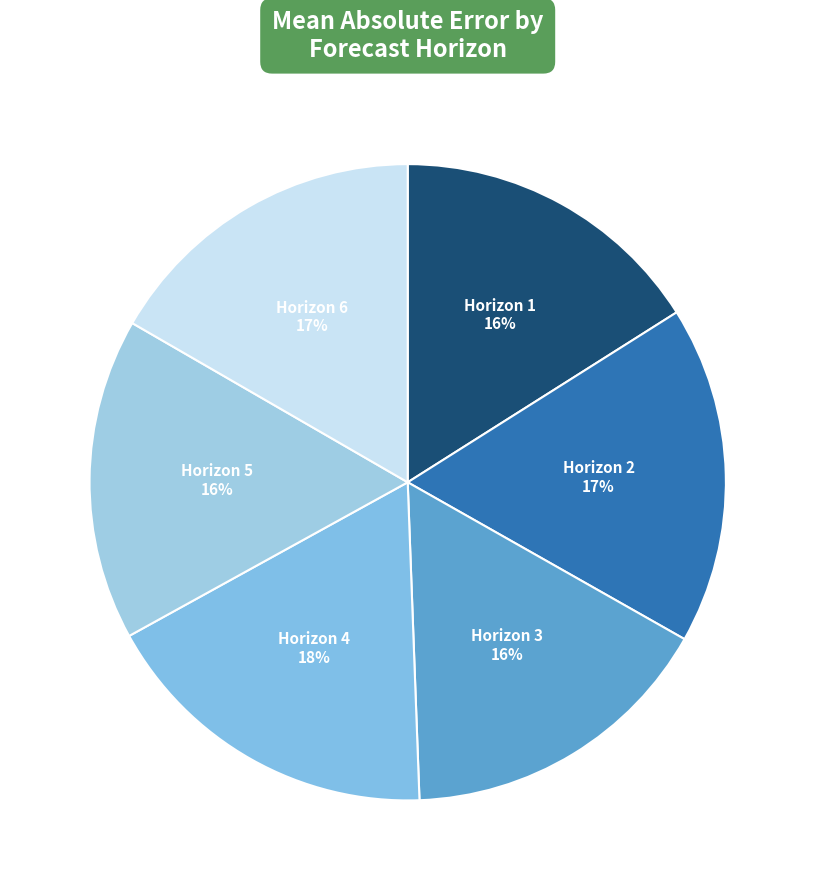

Which category has the smallest portion of the pie?

Horizon 1